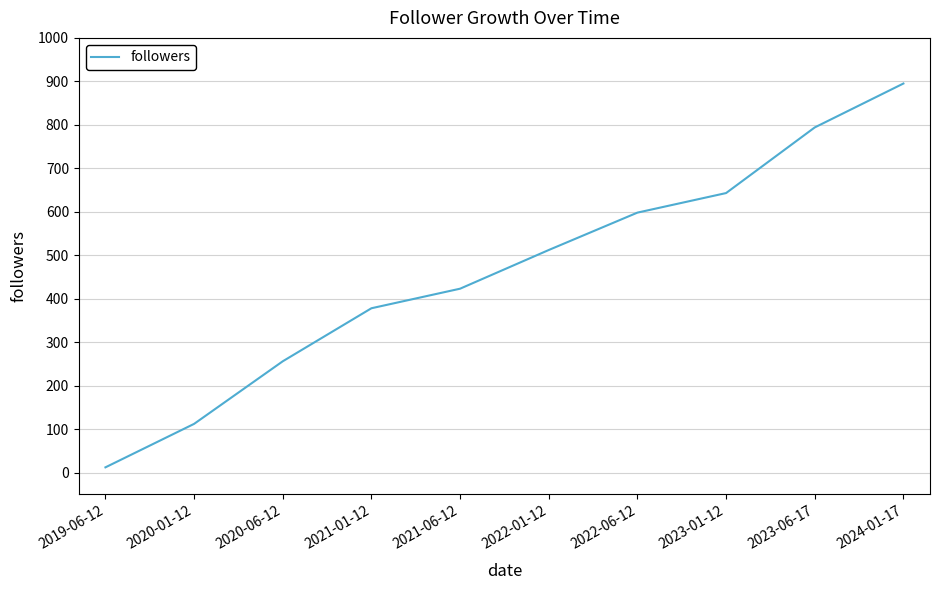

What is the ratio of the value at 2020-01-12 to the value at 2021-01-12?

0.3